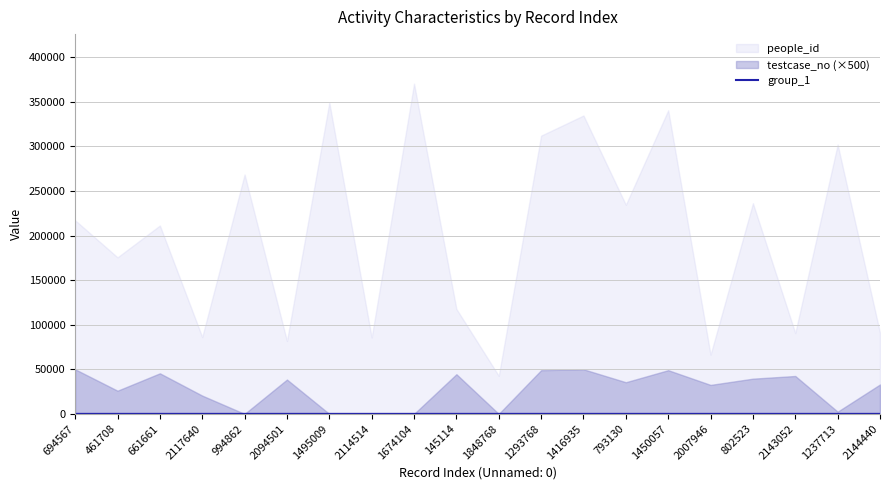

Is it true that group_1 equals 1 at 793130?

True